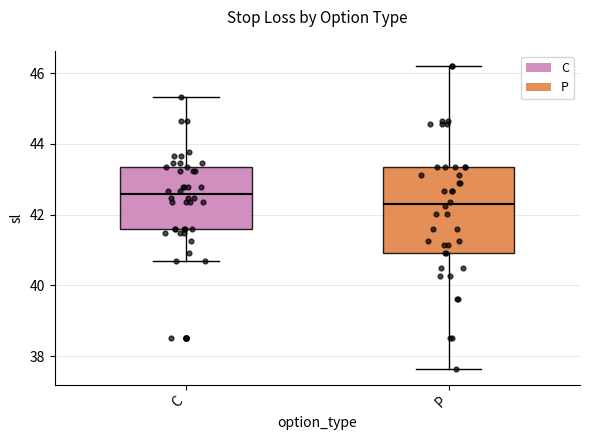

Reading left to right, transcribe this box plot: for each box, give where its median line is, the range the box spans, and where its two whiskers end, as read against the y-axis. The values are not printed on the chart, so give them approximately, as read against the axis.

C: median 42.6, box 41.6 to 43.4, whiskers 40.8 to 45.4
P: median 42.2, box 41.0 to 43.4, whiskers 37.6 to 46.2